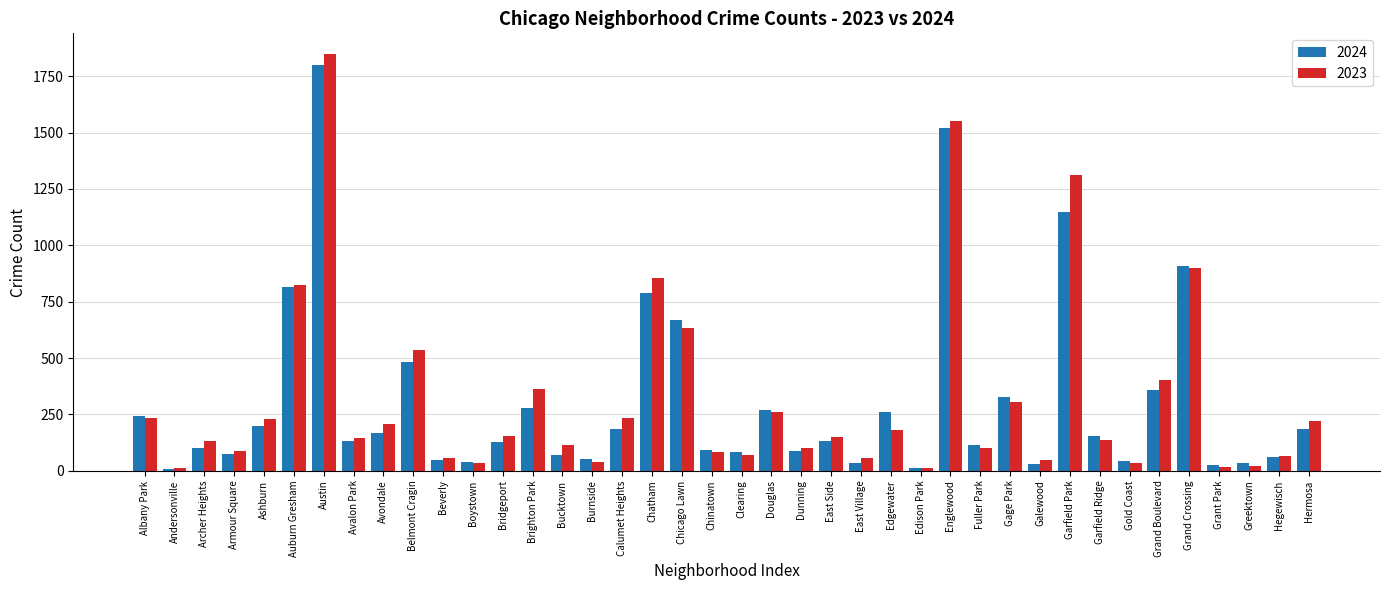

True or false: 2024 has a value of 156 at Garfield Ridge.

True